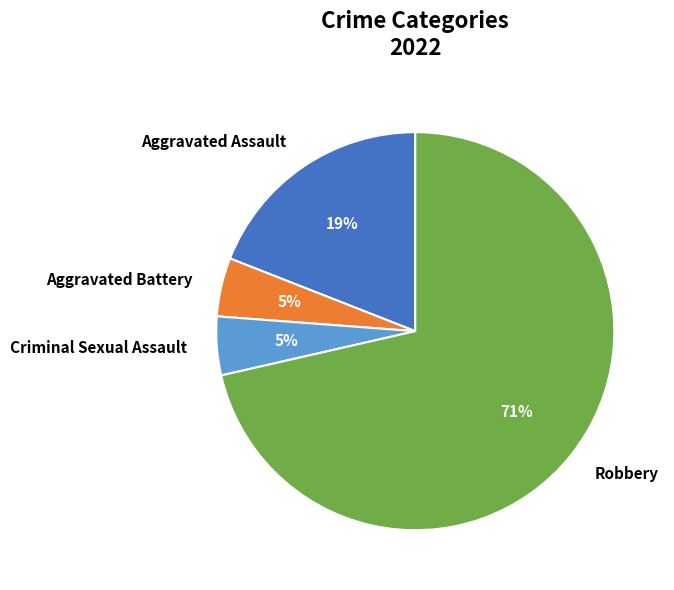

What percentage is the Aggravated Assault slice, to the nearest percent?

19%